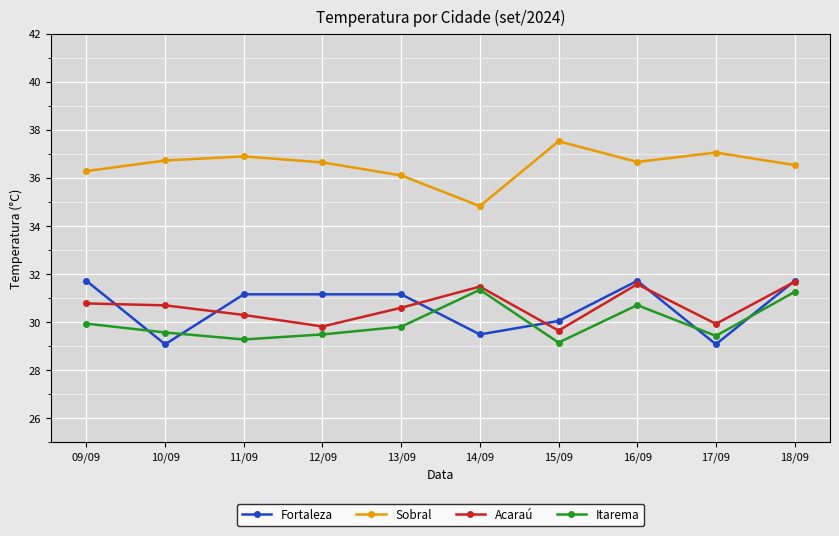

What is the difference between the Sobral values at 09/09 and 13/09?

0.2